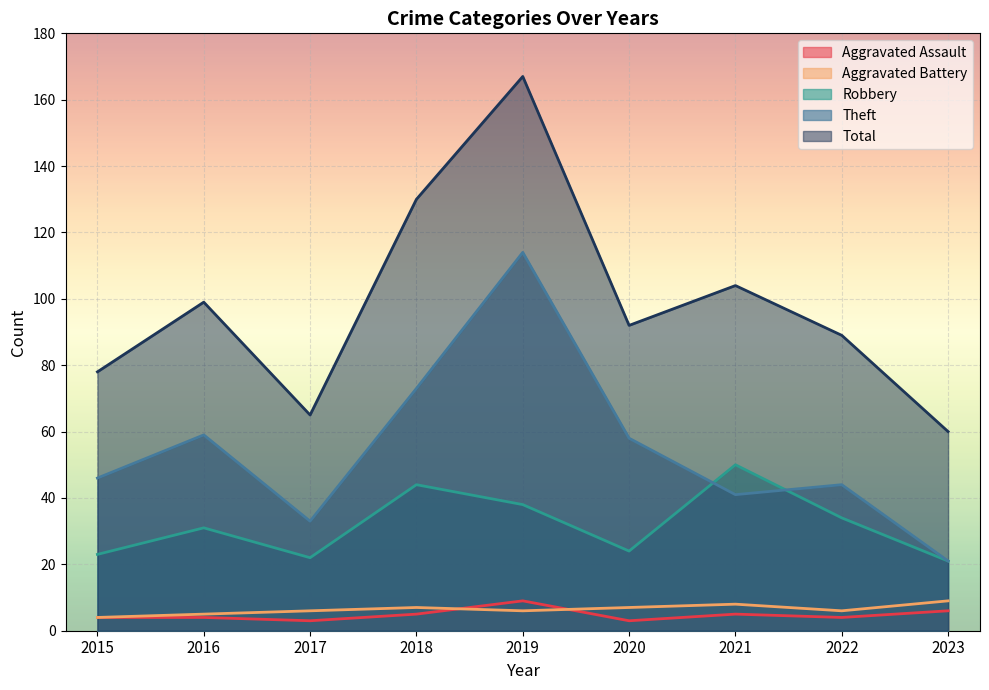

How many lines are shown in the chart?

5